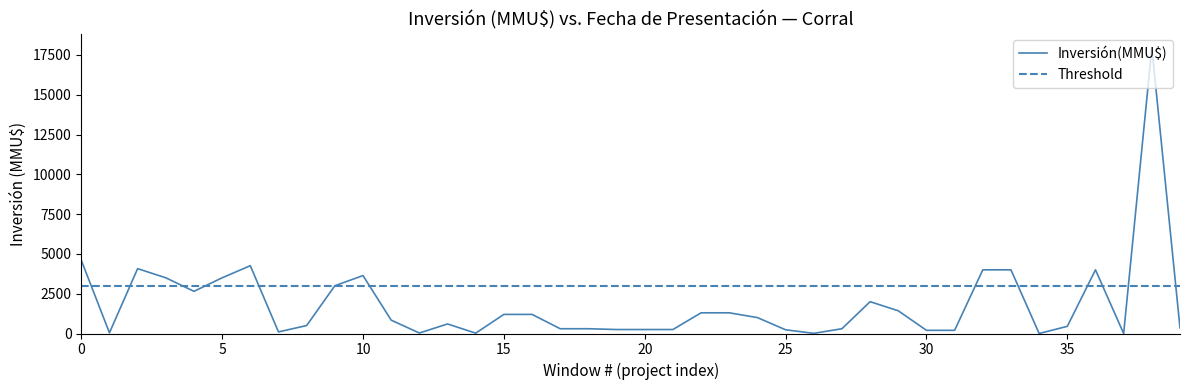

What is the maximum value for Inversión(MMU$)?

17950